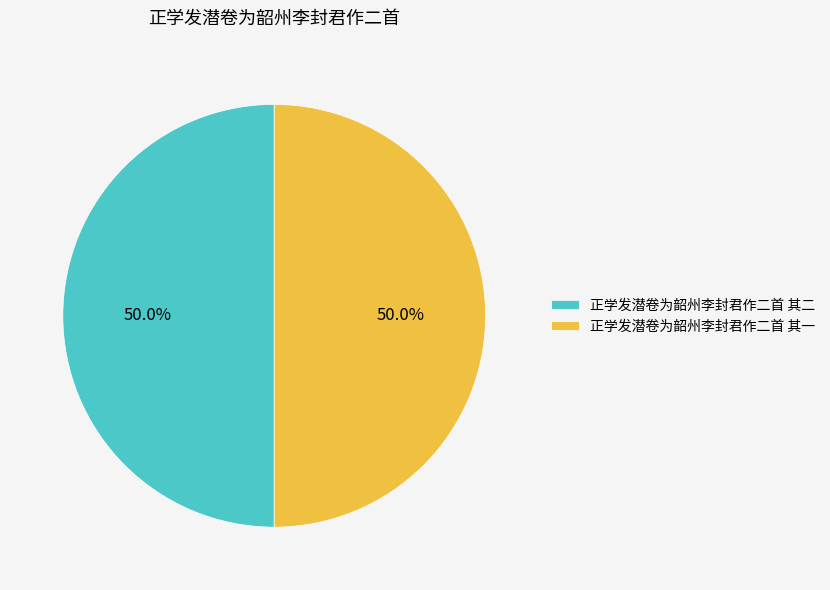

What is the ratio of the value at 正学发潜卷为韶州李封君作二首 其二 to the value at 正学发潜卷为韶州李封君作二首 其一?

1.0